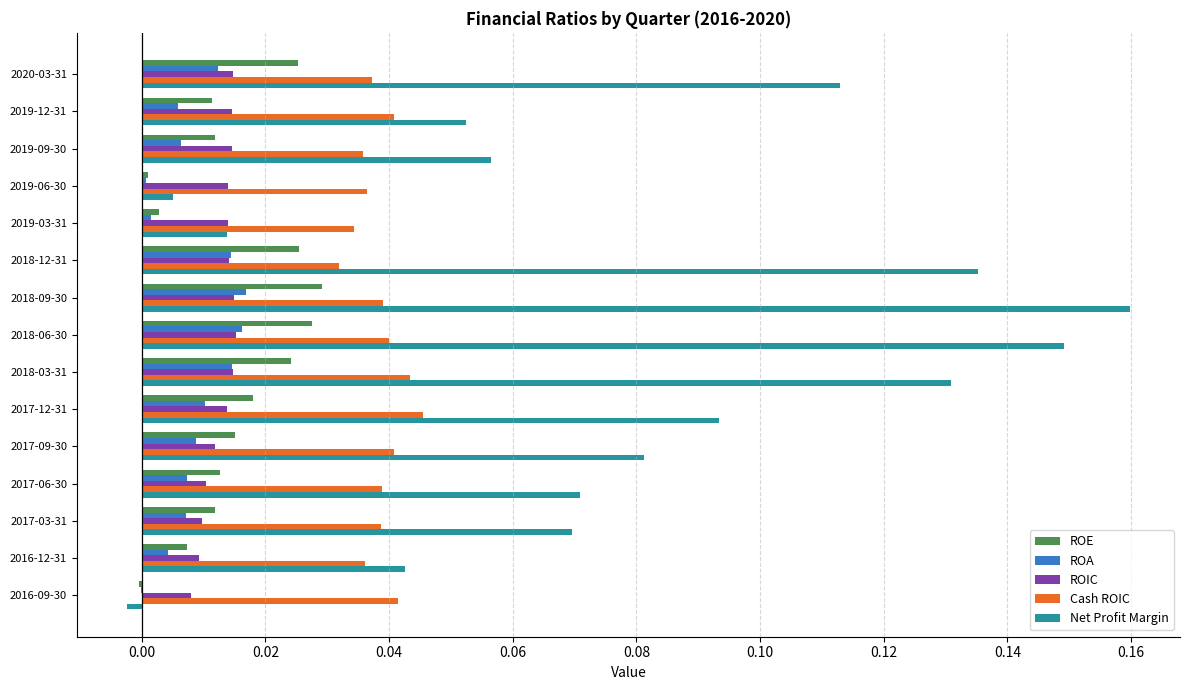

Which category has the highest value across all series?

2018-09-30